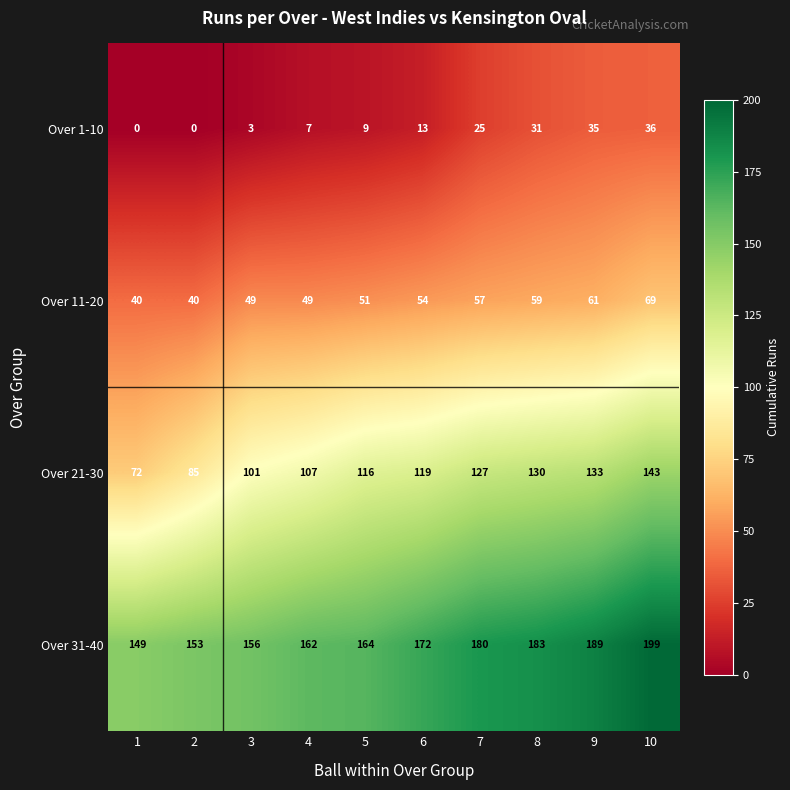

What is the sum of all Over 11-20 values?

529